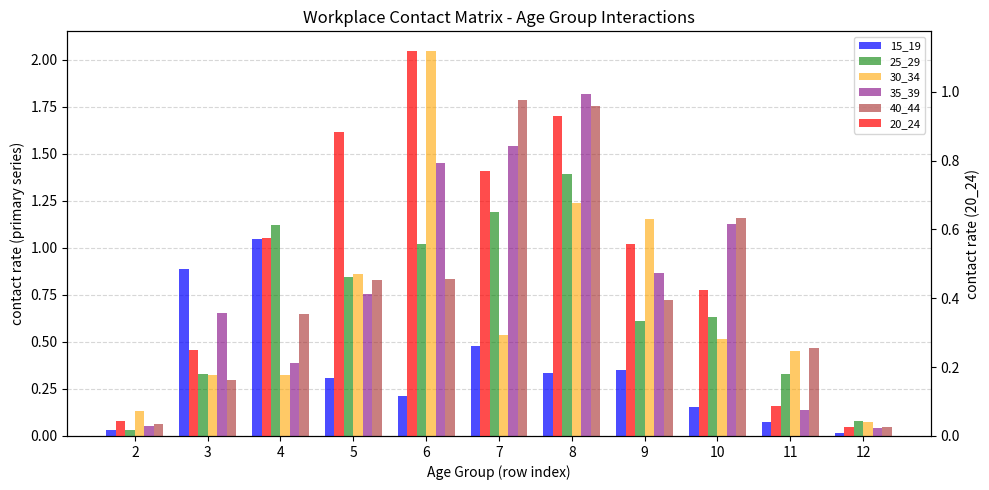

What are all the series names shown in the legend?

15_19, 25_29, 30_34, 35_39, 40_44, 20_24